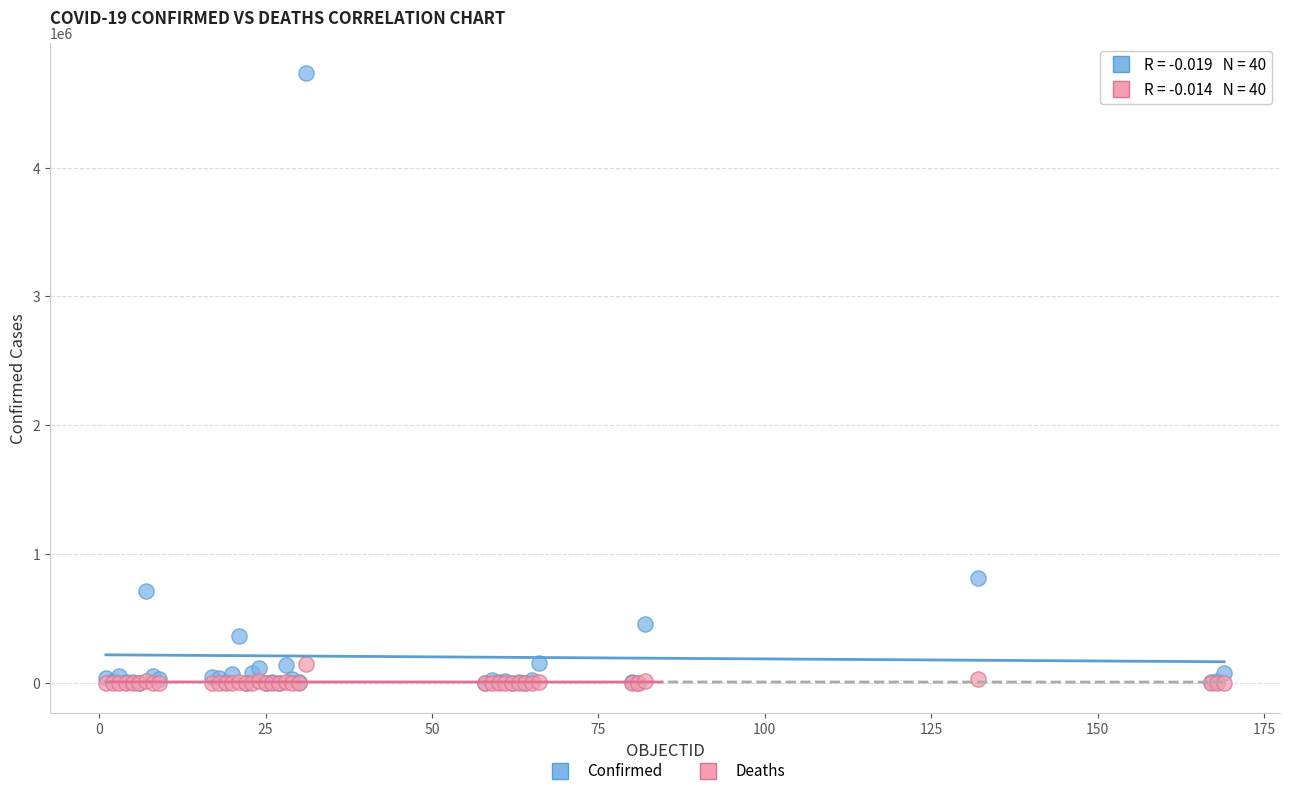

In the Confirmed series, what Y value is closest to 2366205?

813056